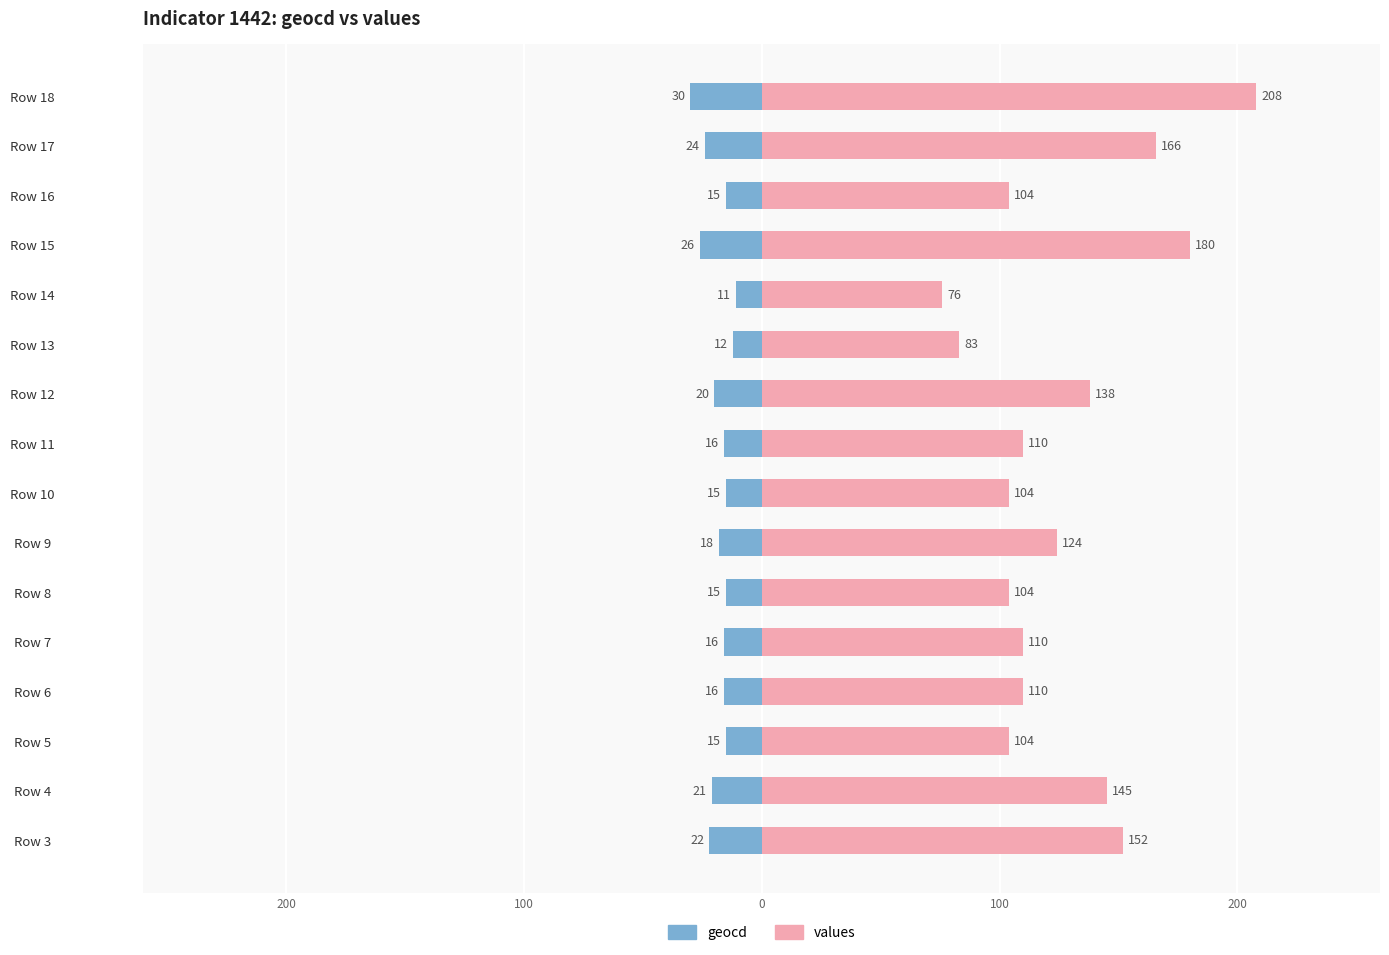

Rank the series at Row 16 from lowest to highest value.

geocd, values